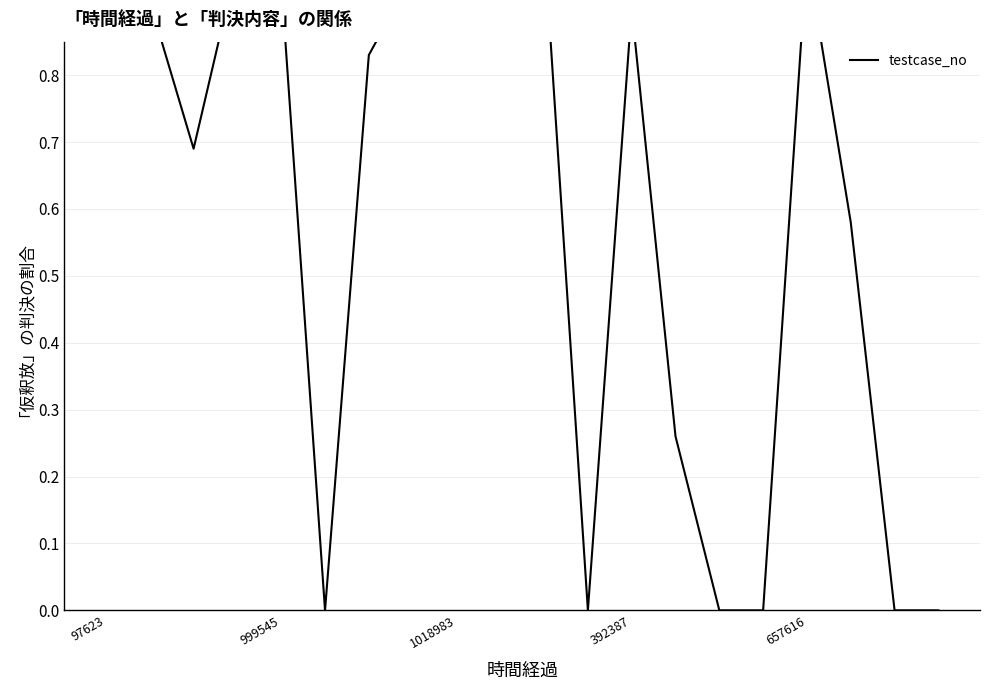

True or false: the data shows 1.3 at 7.

False